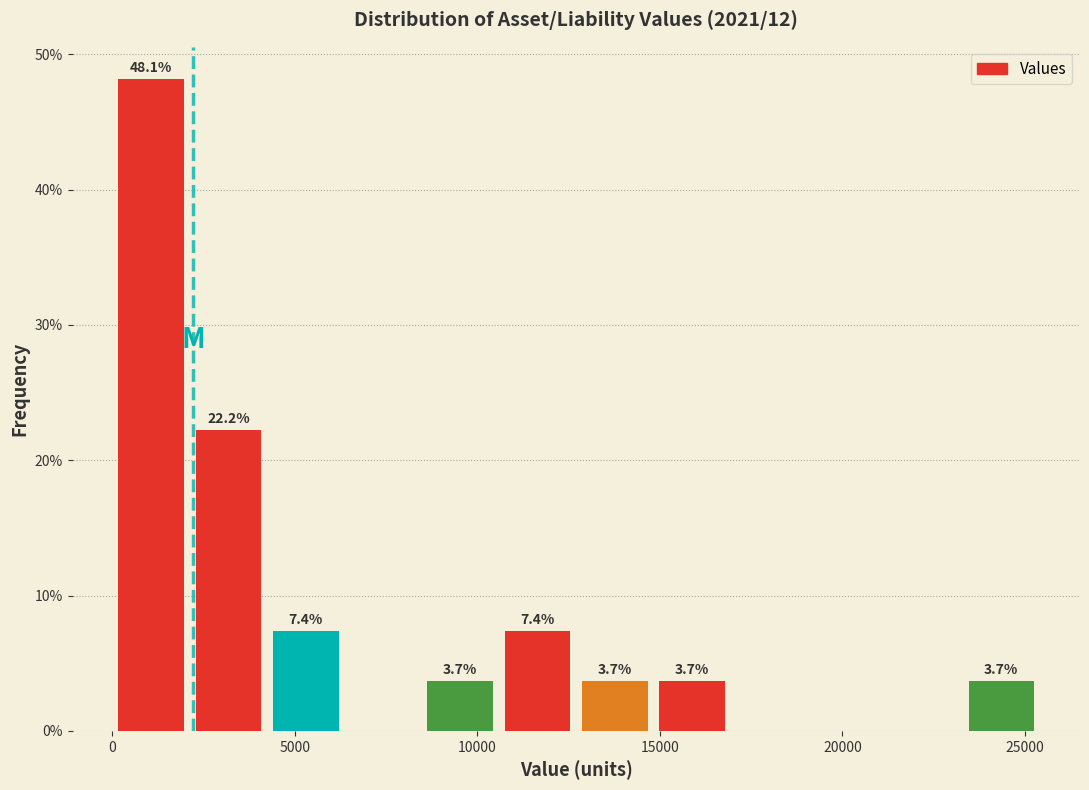

Over which range of the x-axis is the bar tallest?

0 to 2000